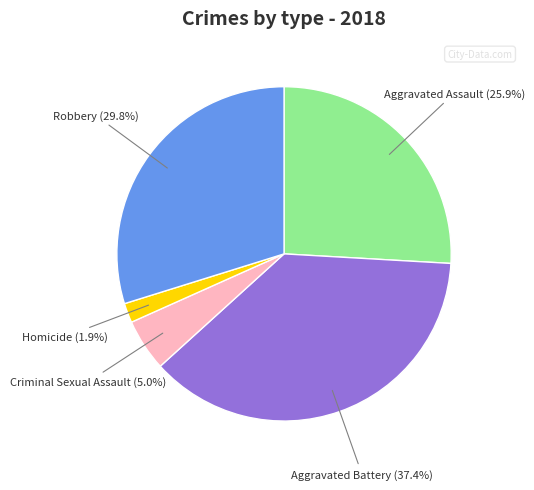

Rank the categories by value from highest to lowest.

Aggravated Battery, Robbery, Aggravated Assault, Criminal Sexual Assault, Homicide